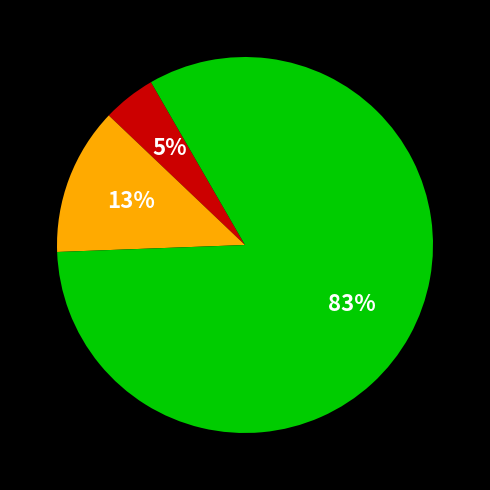

To the nearest percent, what is the average slice percentage?

33%